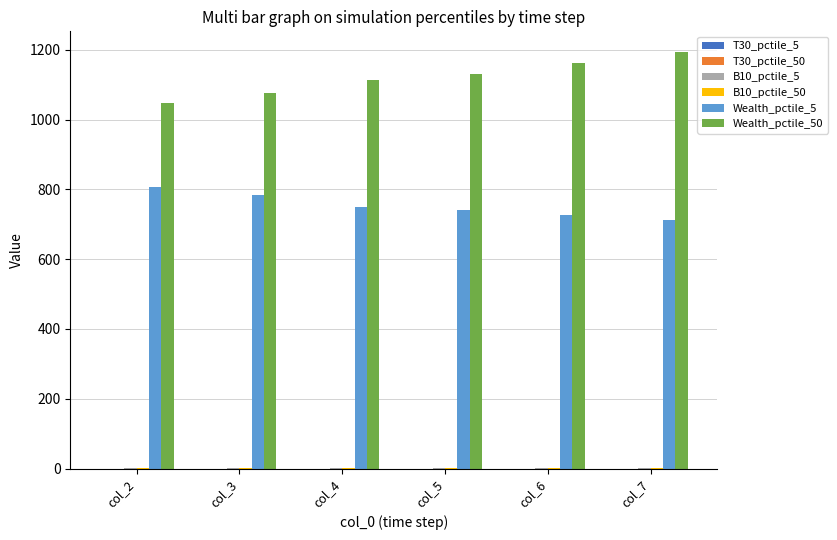

How many groups of bars are there?

6